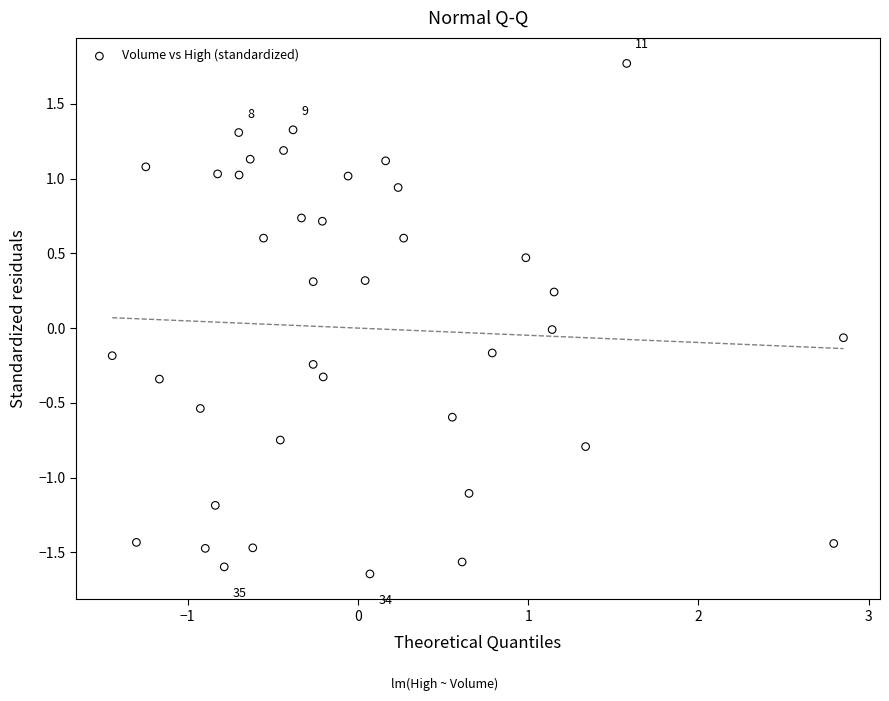

What is the range of Y values (max minus min)?

3.4